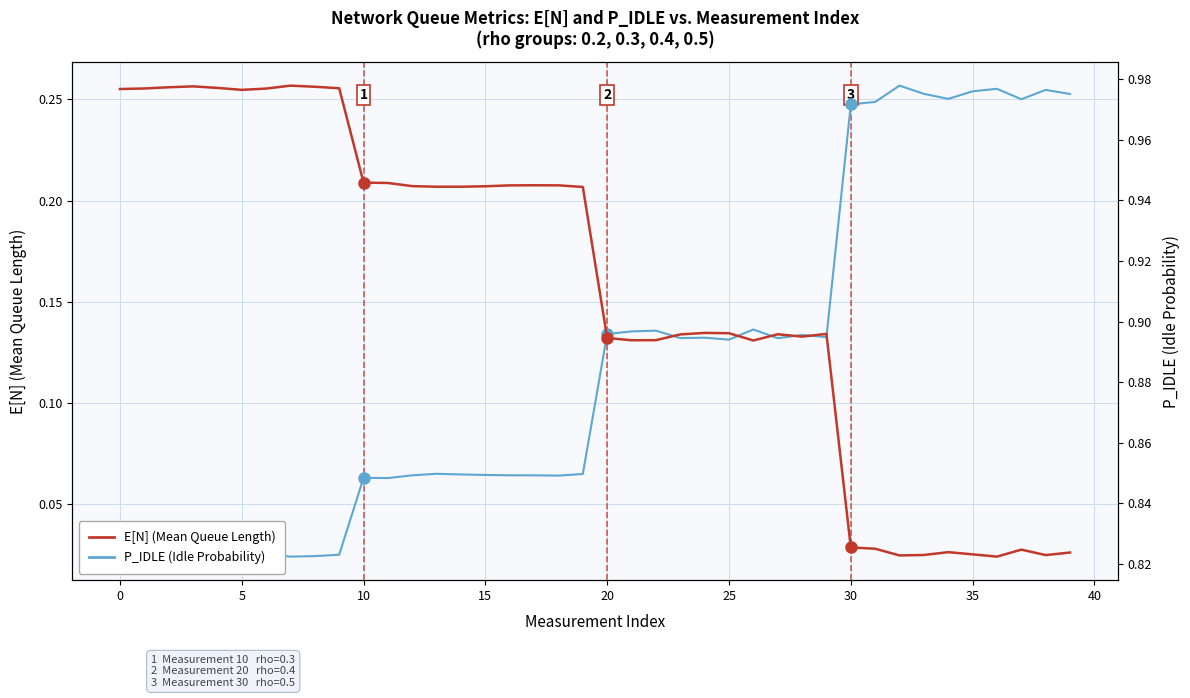

True or false: E[N] (Mean Queue Length) and P_IDLE (Idle Probability) cross at least once.

False